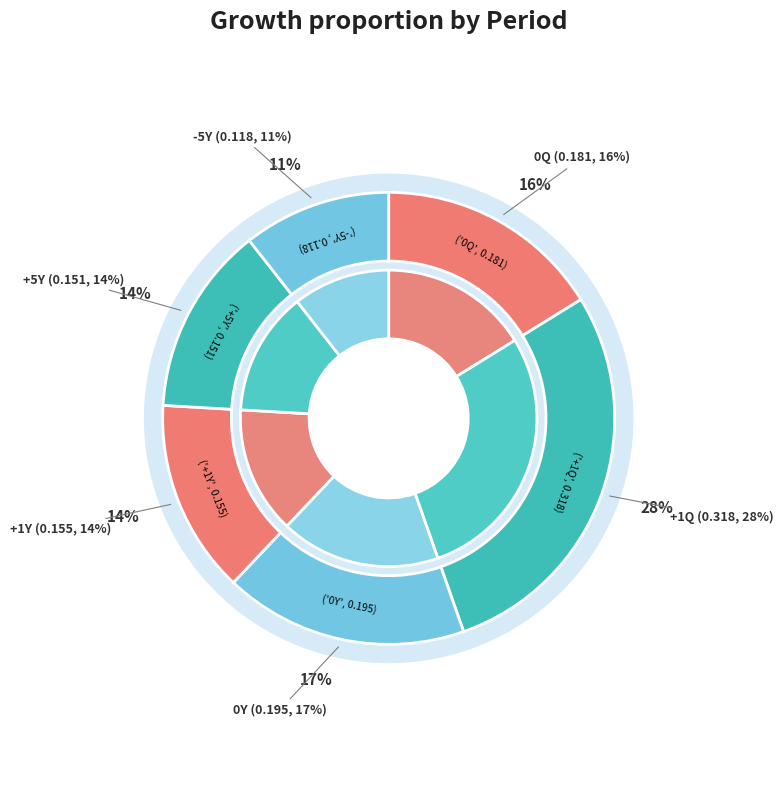

To the nearest percent, what is the combined percentage of +1Q and +1Y?

42%